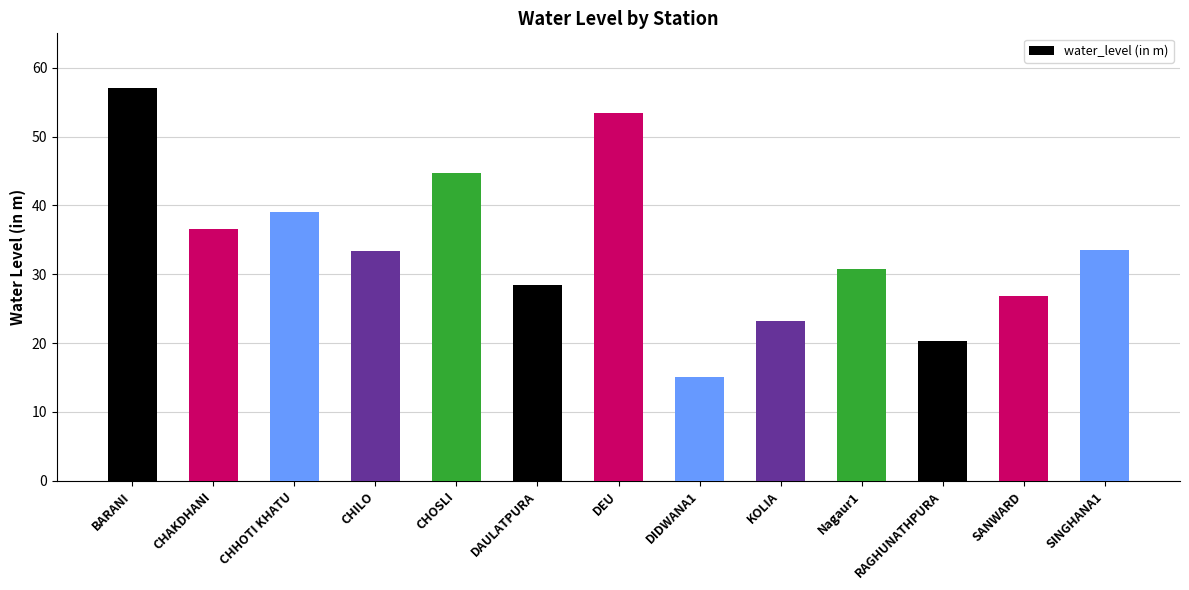

How many bars are there in total?

13